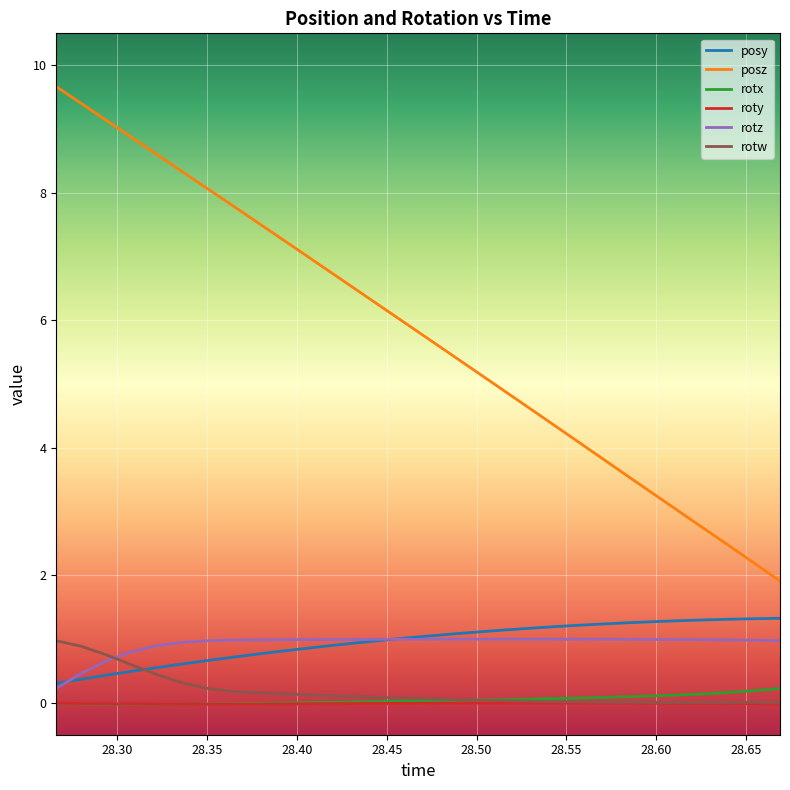

Which series has the largest range (max minus min)?

posz